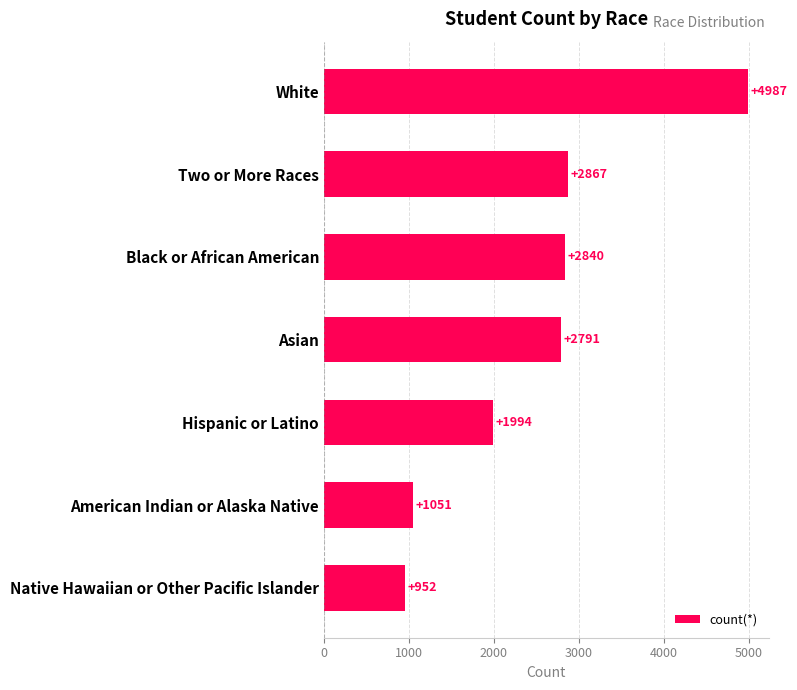

Reading top to bottom, what are all the values shown in this chart?

White=4987	Two or More Races=2867	Black or African American=2840	Asian=2791	Hispanic or Latino=1994	American Indian or Alaska Native=1051	Native Hawaiian or Other Pacific Islander=952